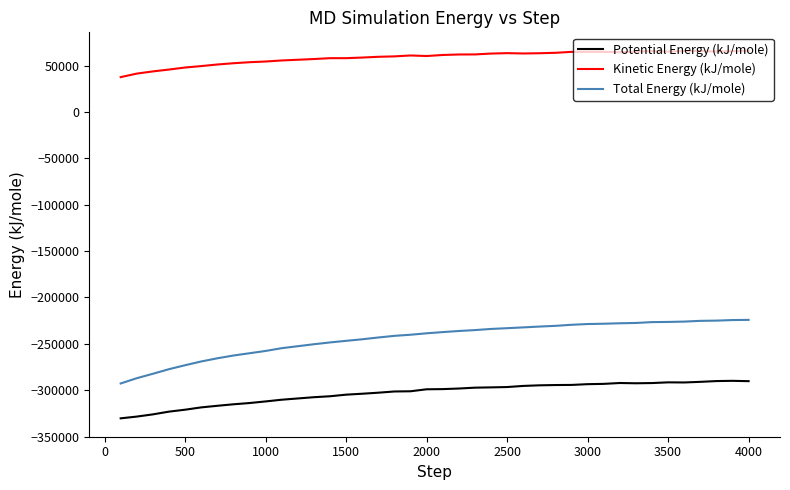

List the series in order of their peak value, highest first.

Kinetic Energy (kJ/mole), Total Energy (kJ/mole), Potential Energy (kJ/mole)